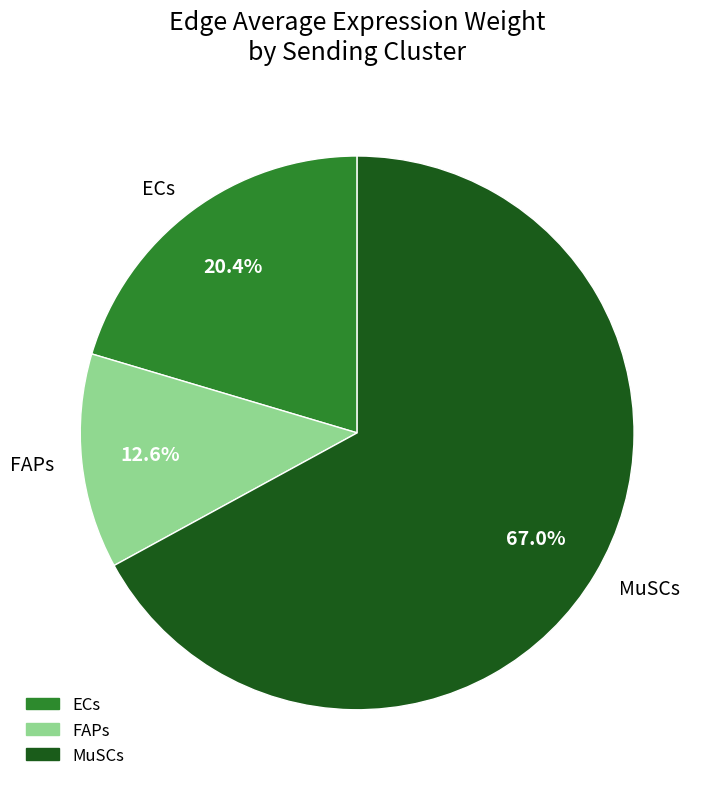

To the nearest percent, what percentage of the pie is FAPs?

13%